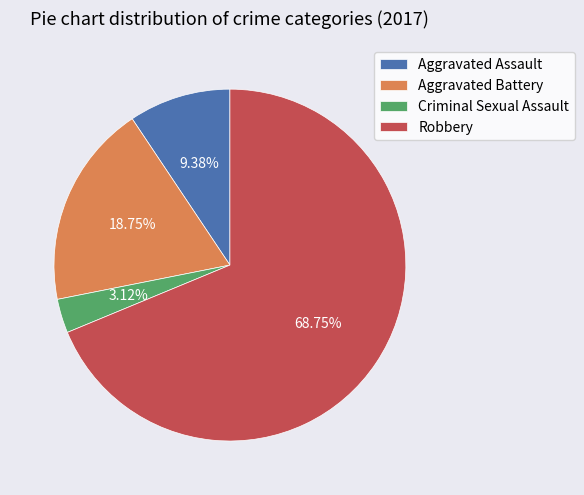

True or false: Criminal Sexual Assault accounts for 14% of the total.

False